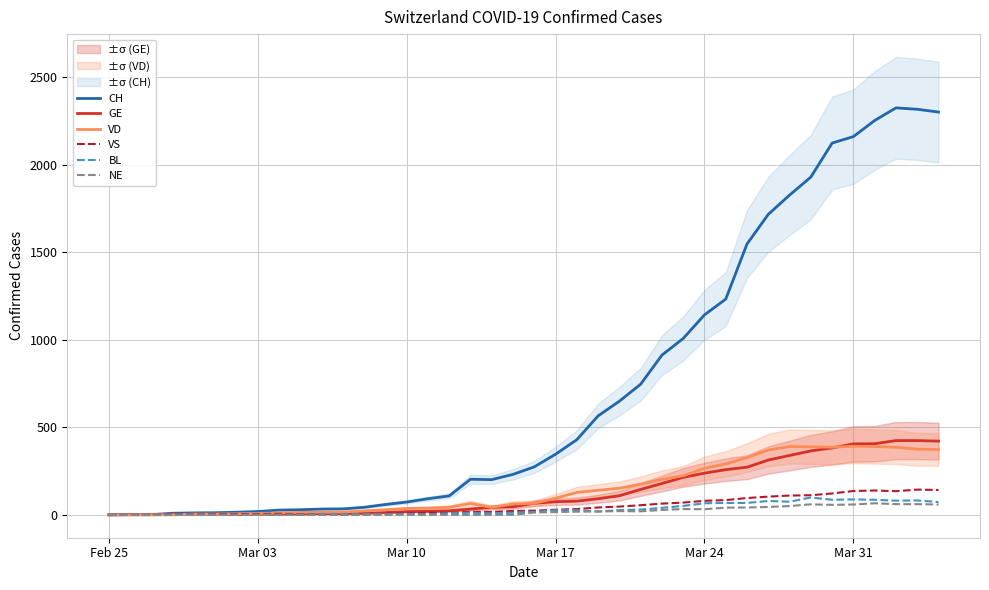

Which series ends up on top after the final intersection of GE and VS?

GE